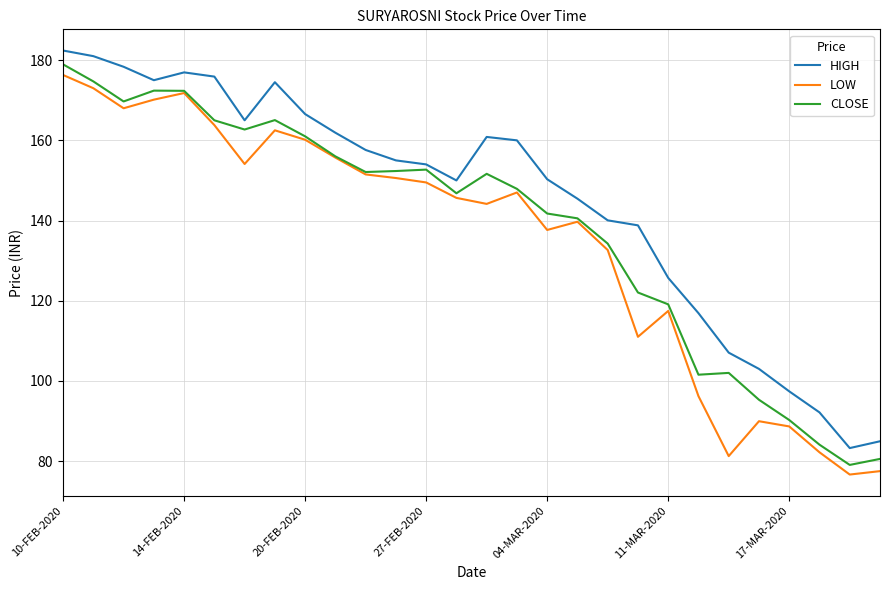

Which series has the largest total across all categories?

HIGH